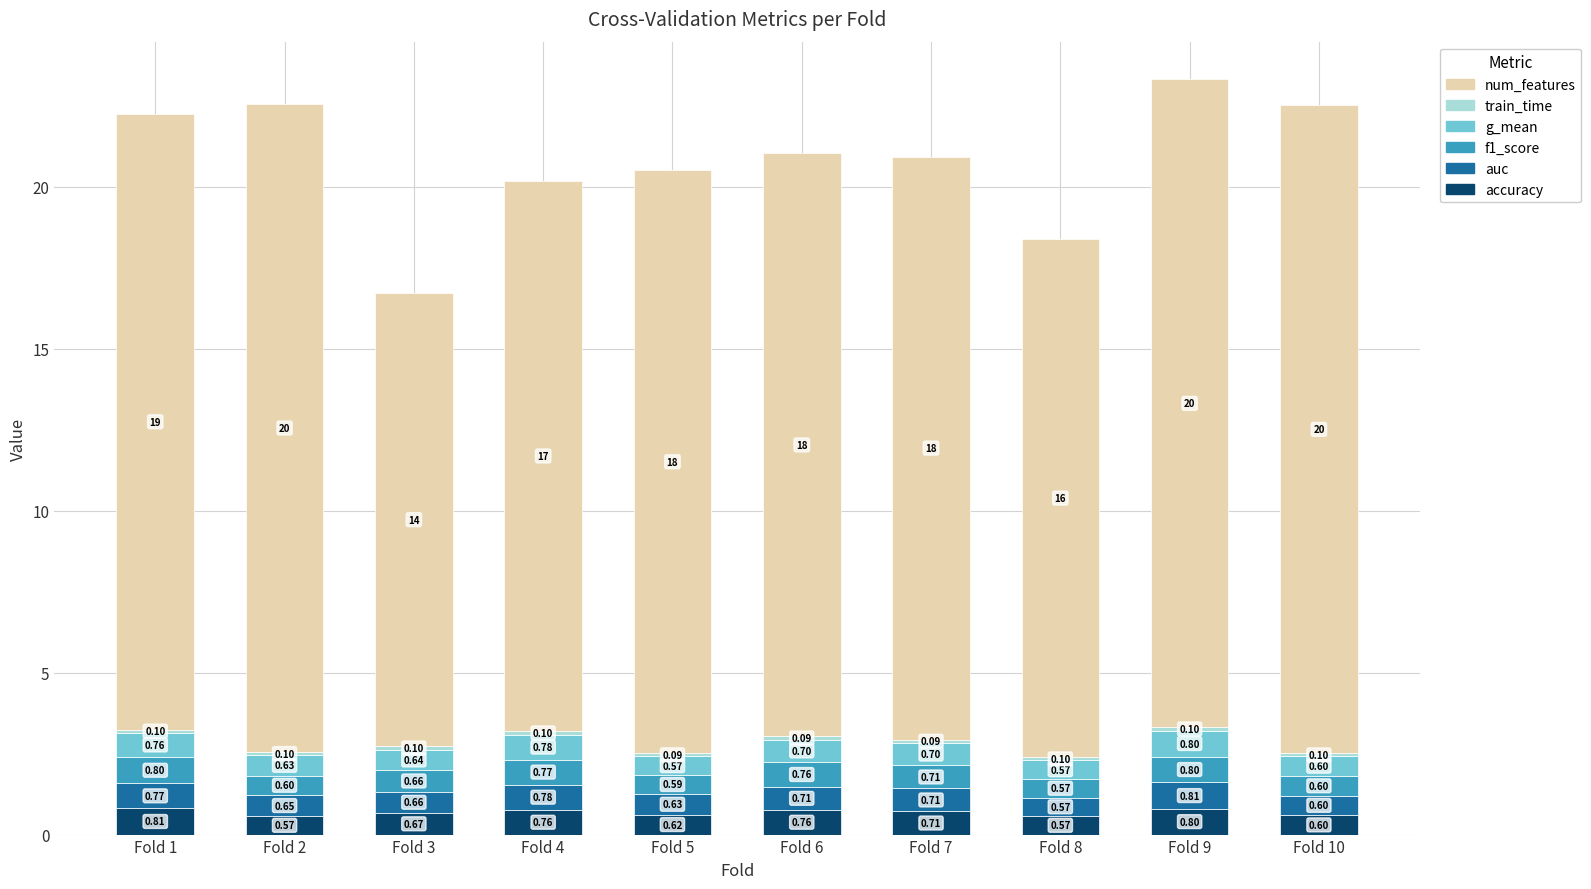

What is the difference between the second highest and second lowest values in the accuracy series?

0.2